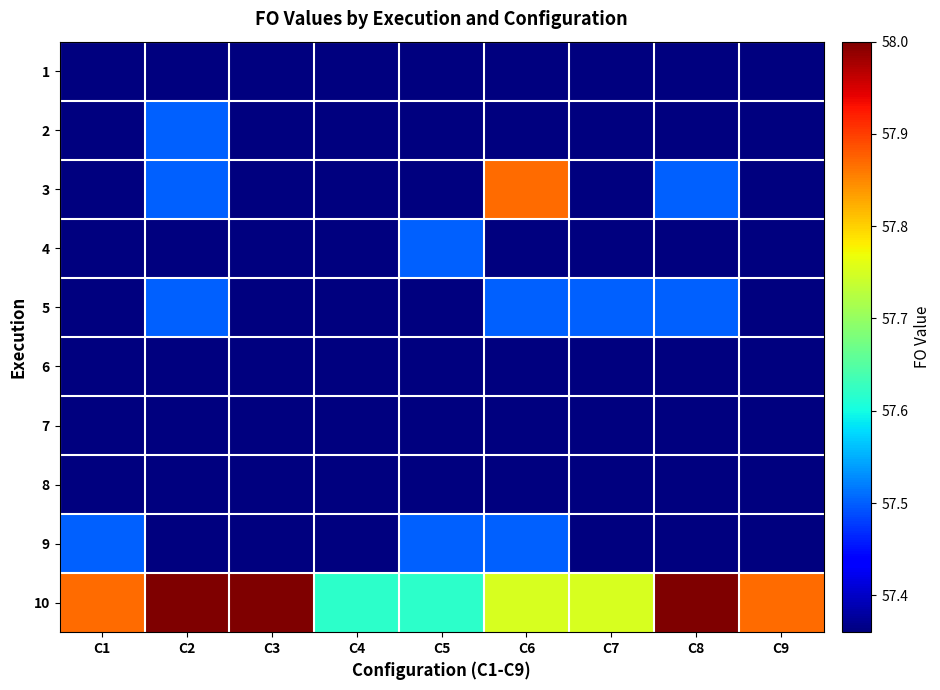

List the series in order of their peak value, lowest first.

1, 6, 7, 8, 2, 4, 5, 9, 3, 10